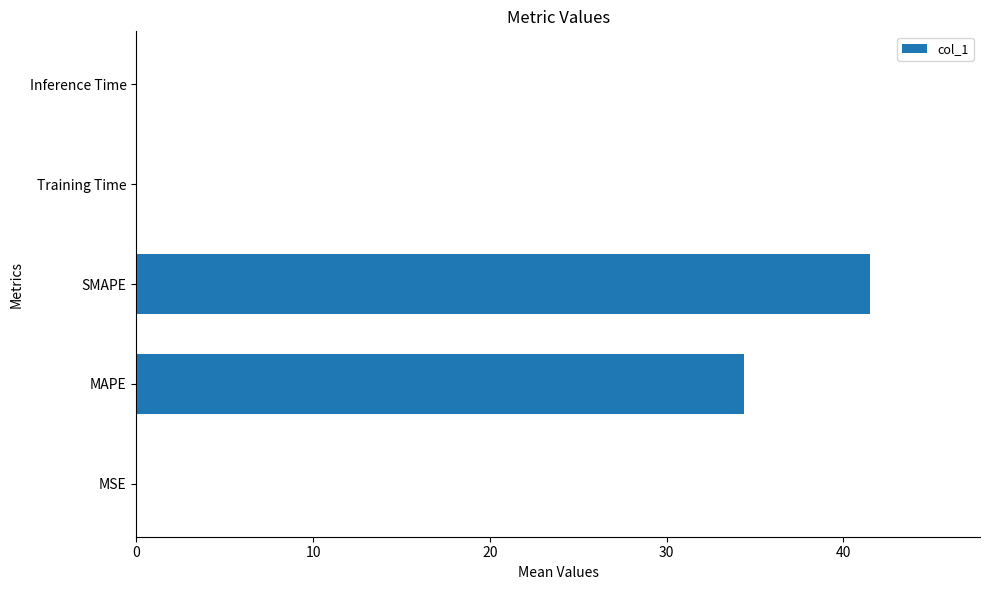

What is the sum of all values?

75.9